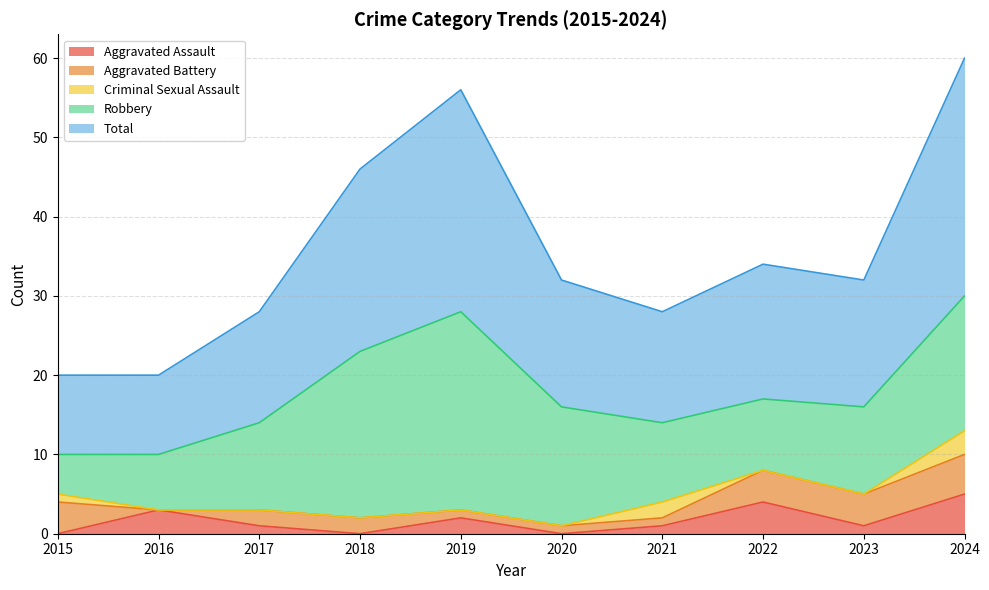

True or false: Aggravated Assault and Robbery cross at least once.

False